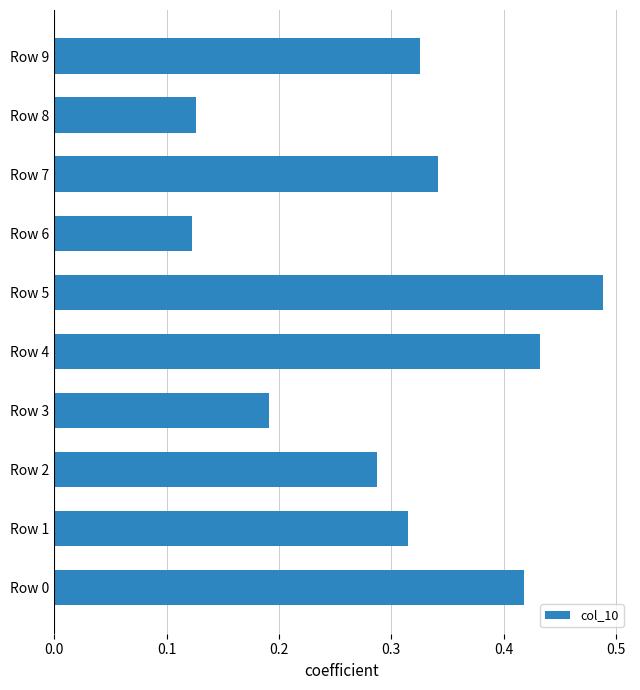

Which has a higher value, Row 9 or Row 6?

Row 9